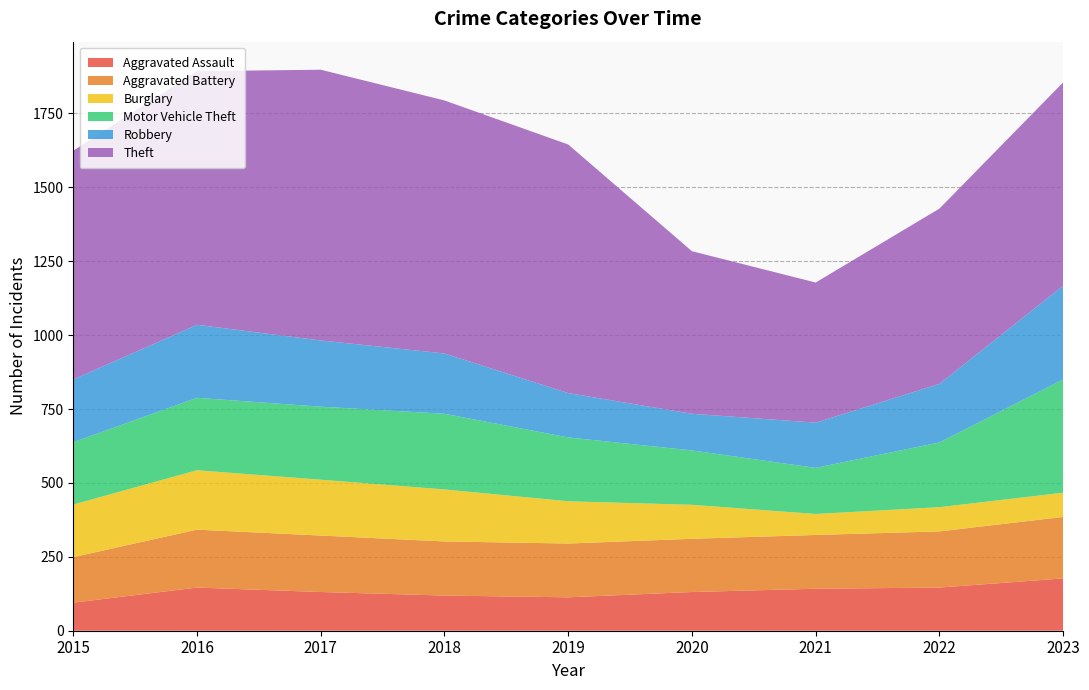

Reading left to right, what are all the values shown in this chart?

Aggravated Assault: 95	146	131	119	113	131	142	146	177
Aggravated Battery: 154	196	191	183	182	180	182	190	208
Burglary: 178	201	189	176	143	115	71	82	82
Motor Vehicle Theft: 211	245	247	256	216	184	156	219	383
Robbery: 212	247	224	204	150	124	153	198	317
Theft: 774	858	916	856	841	550	474	593	688